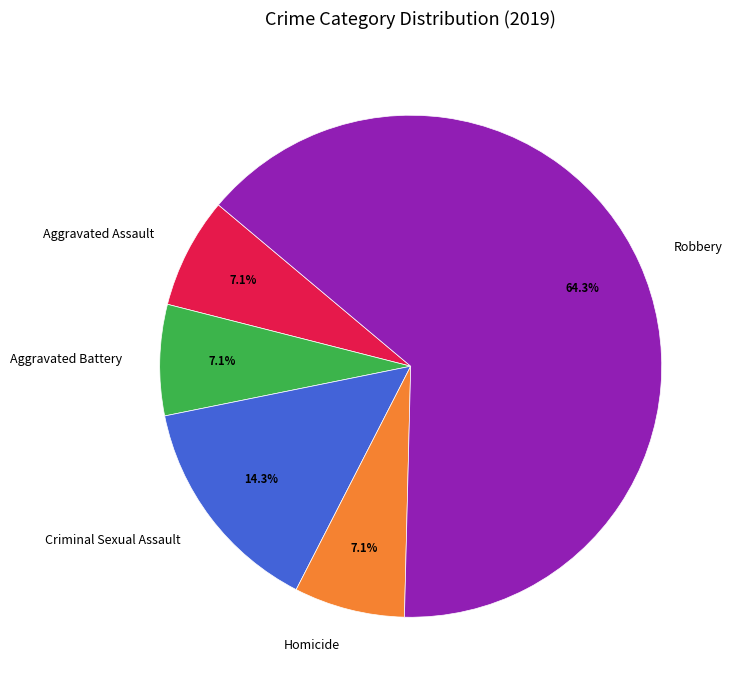

To the nearest percent, what is the average slice percentage?

20%